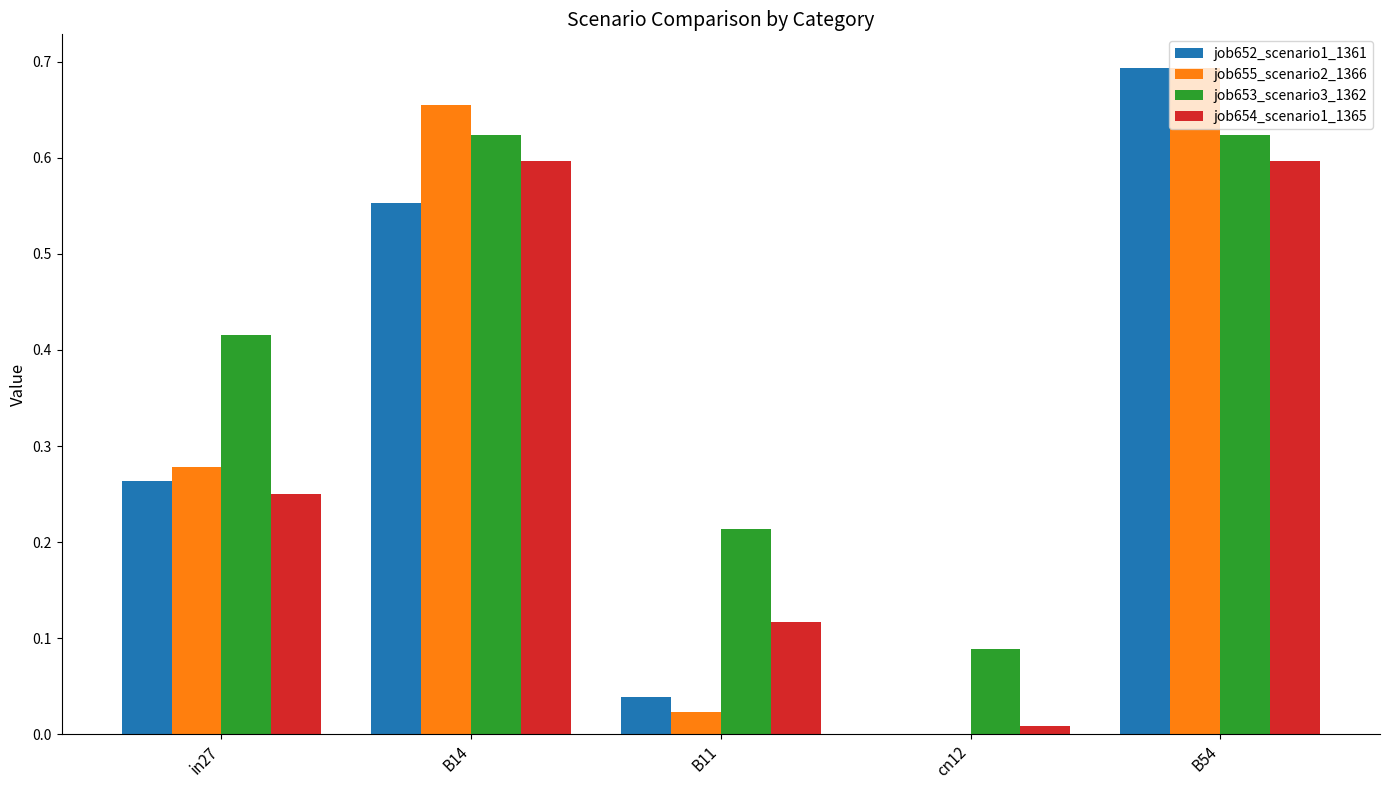

At which category does the chart reach its peak across all series?

B54